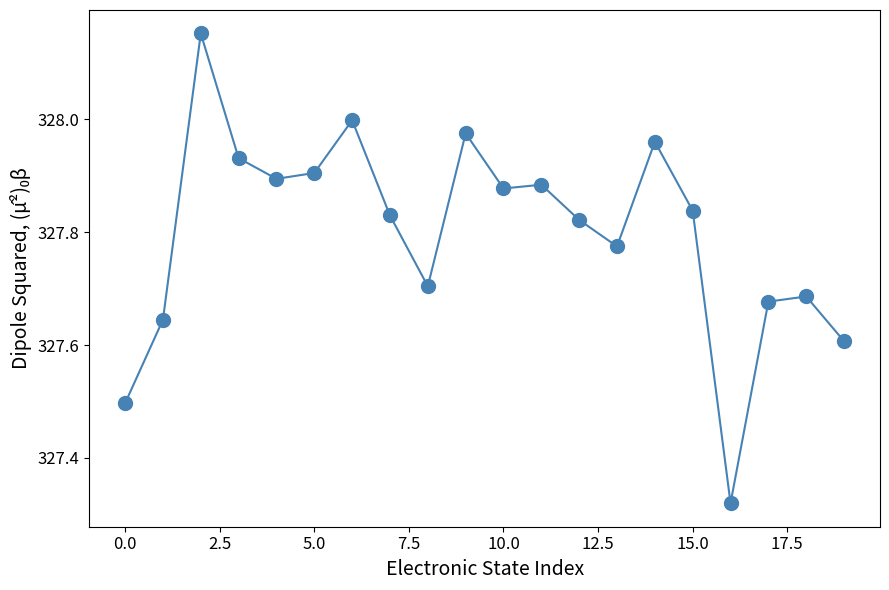

What is the range of Y values (max minus min)?

0.8